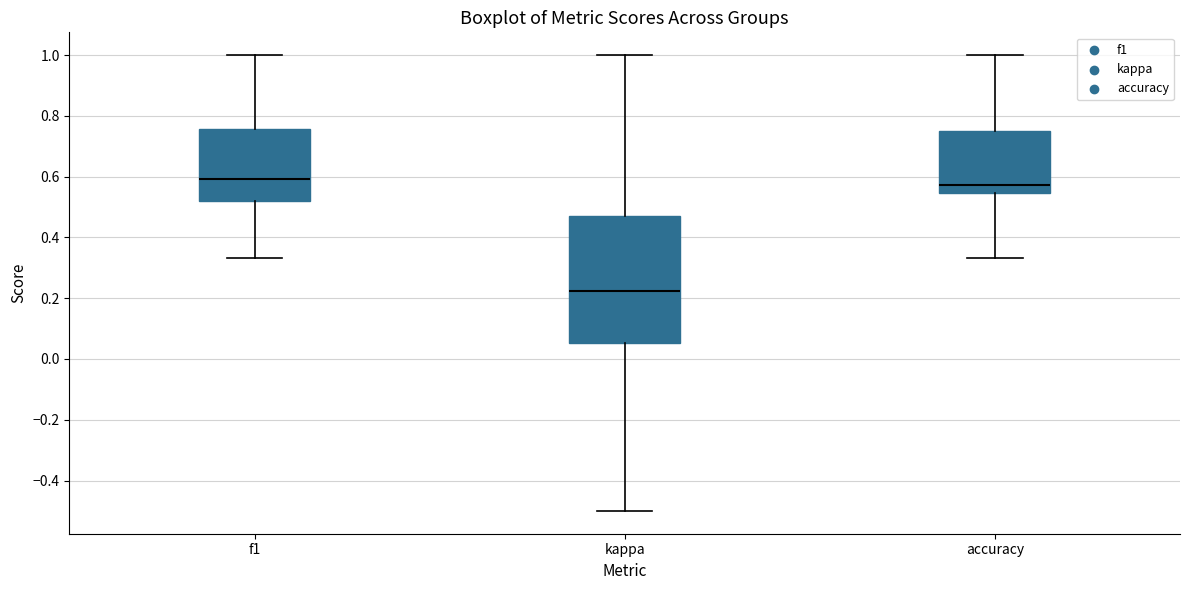

Reading left to right, transcribe this box plot: for each box, give where its median line is, the range the box spans, and where its two whiskers end, as read against the y-axis. The values are not printed on the chart, so give them approximately, as read against the axis.

f1: median 0.60, box 0.52 to 0.76, whiskers 0.34 to 1.00
kappa: median 0.22, box 0.06 to 0.48, whiskers -0.50 to 1.00
accuracy: median 0.58, box 0.54 to 0.76, whiskers 0.34 to 1.00